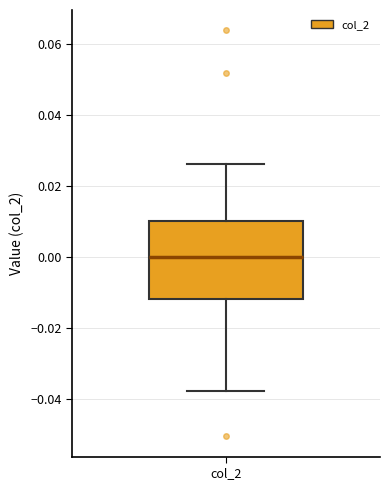

Read this box plot against the y-axis: the position of the median line, the range covered by the box, and the ends of both whiskers. The values are not printed on the chart, so give them approximately, as read against the axis.

median 0.000, box -0.012 to 0.010, whiskers -0.038 to 0.026